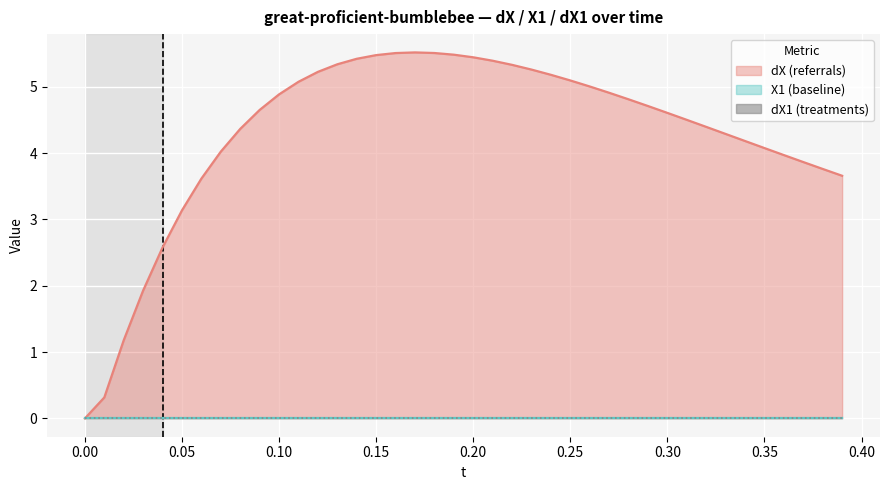

At how many categories does at least one series exceed 4?

29